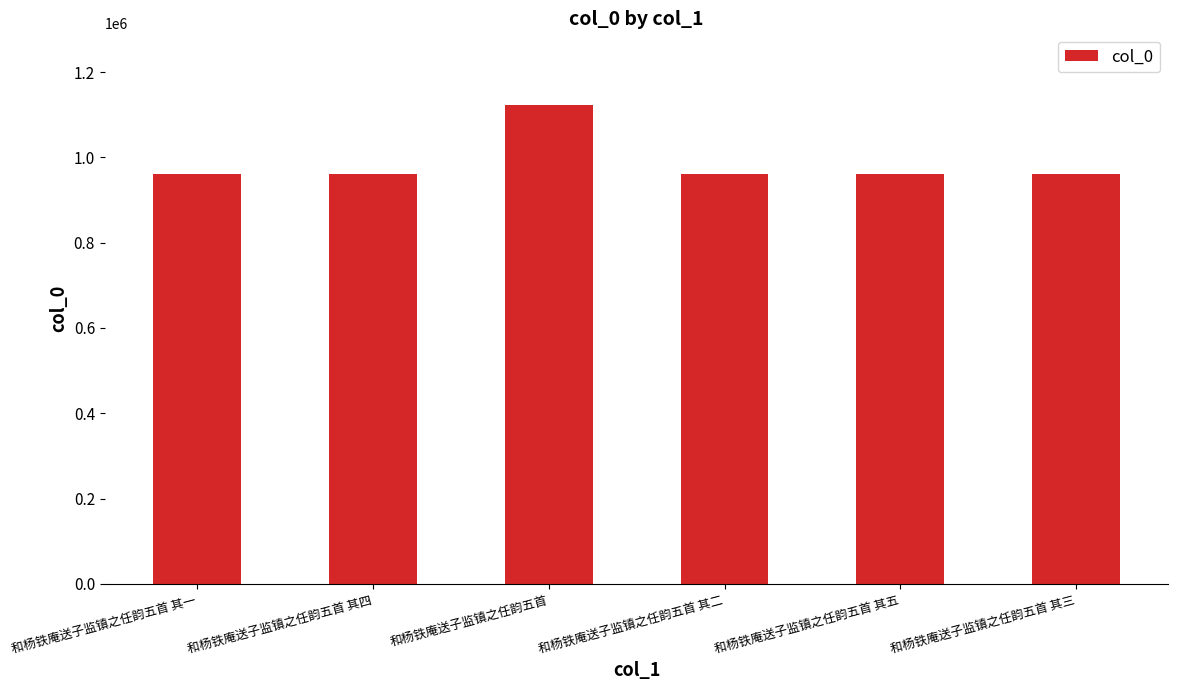

How many bars are there in total?

6